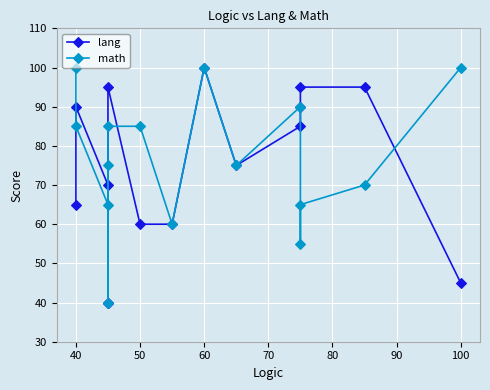

How many data points in math are less than 75?

6